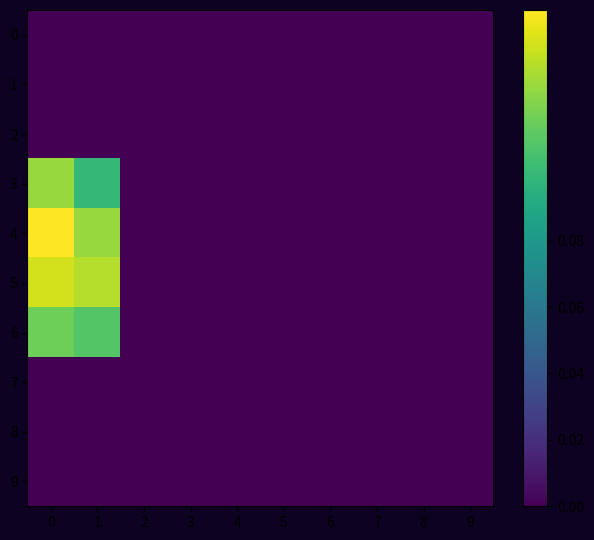

What is the total value across all series at 1?

0.5